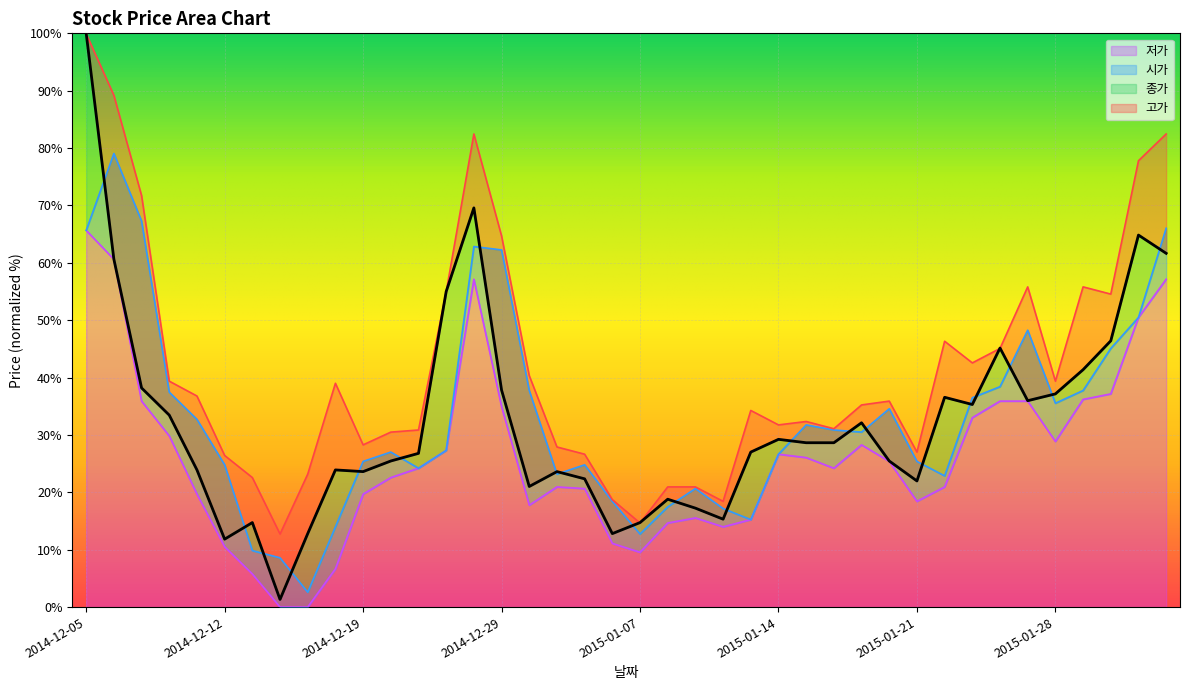

The value of 저가 at 2015-01-08 is 7.9. True or false?

False